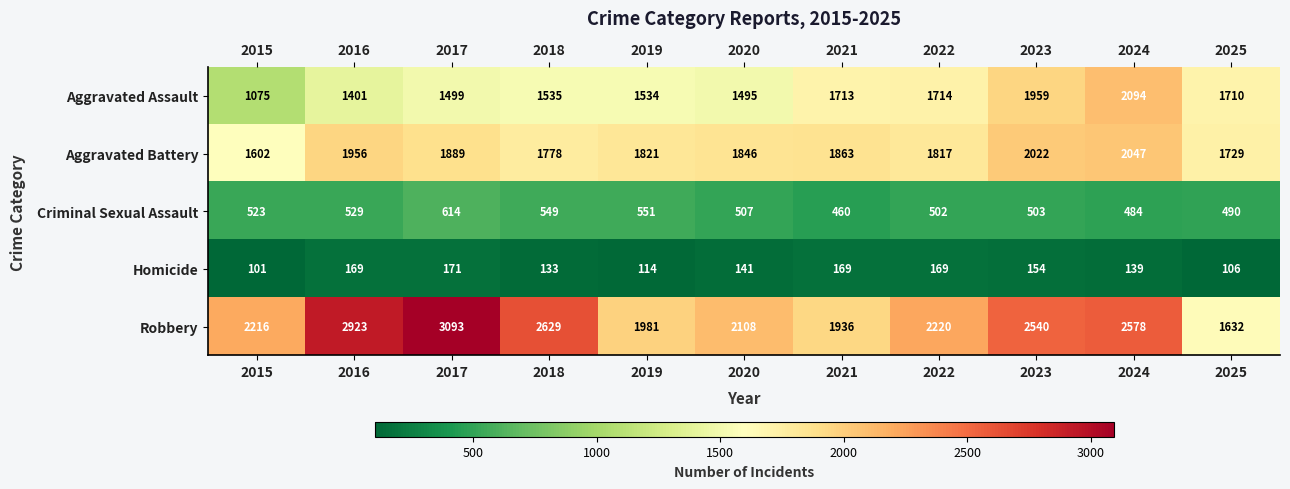

What is the greatest value displayed?

3093